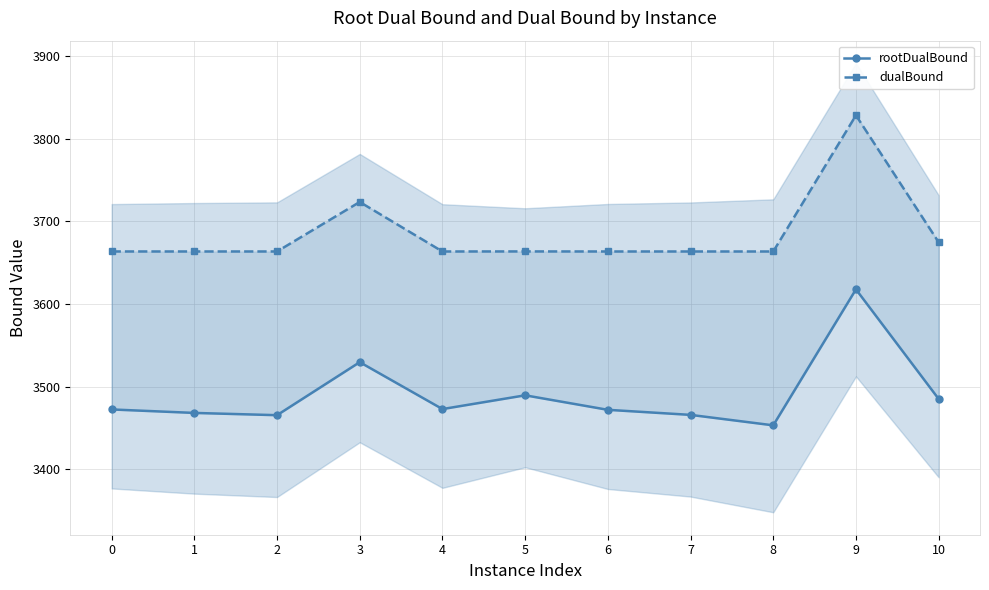

How many categories are shown in the chart?

11